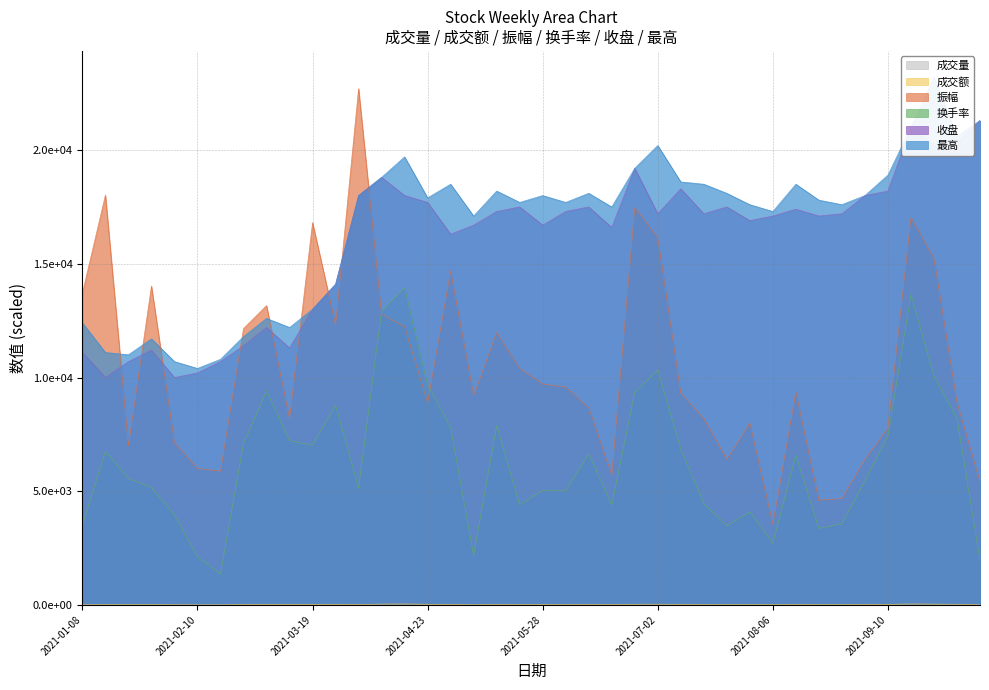

The value of 成交额 at 2021-01-29 is 12.8. True or false?

False